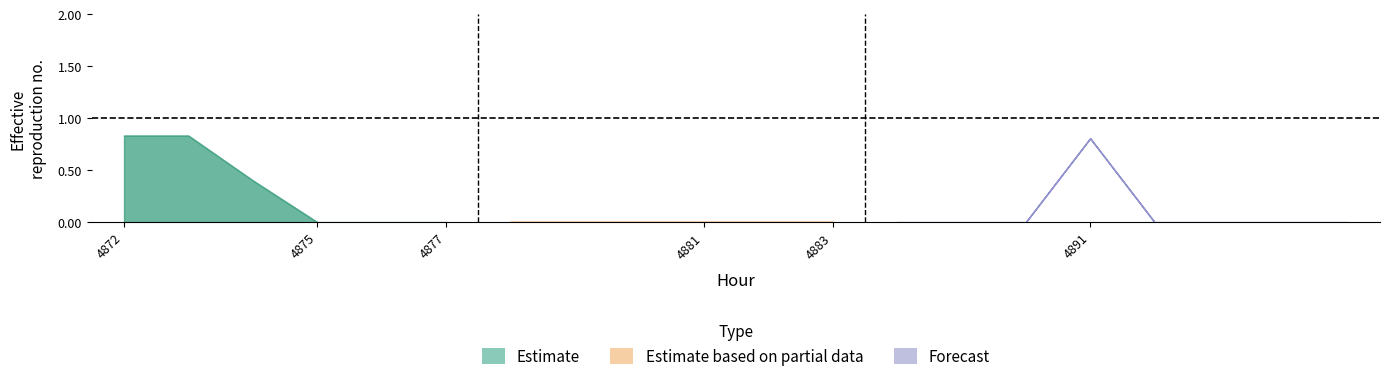

Rank the categories by 0 value from highest to lowest.

4891, 4872, 4873, 4874, 4875, 4876, 4877, 4878, 4879, 4880, 4881, 4882, 4883, 4884, 4885, 4886, 4892, 4893, 4894, 4895